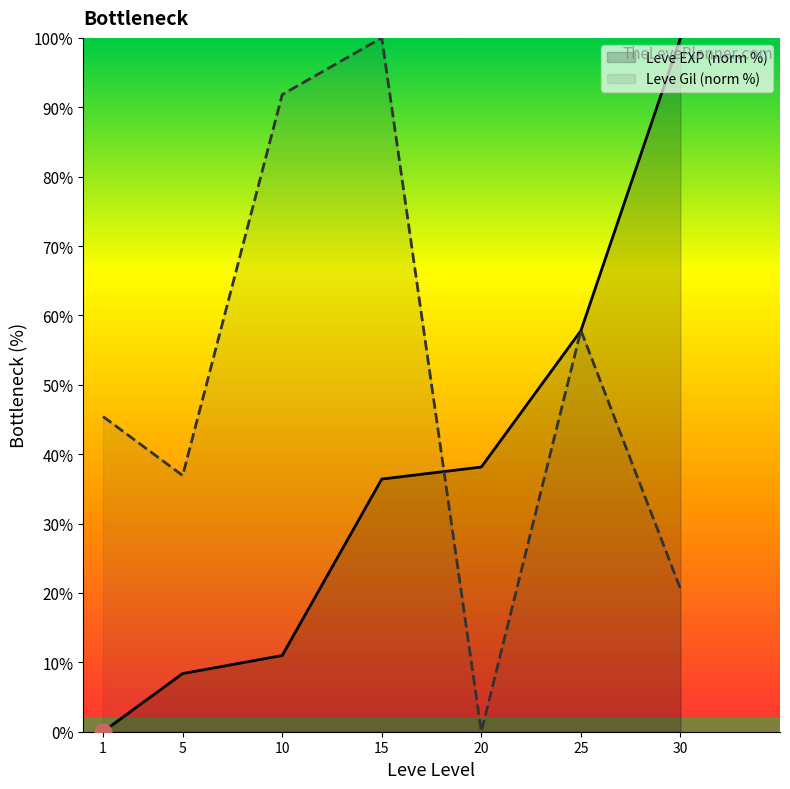

Read the Leve Gil (norm %) value at 30.

20.6